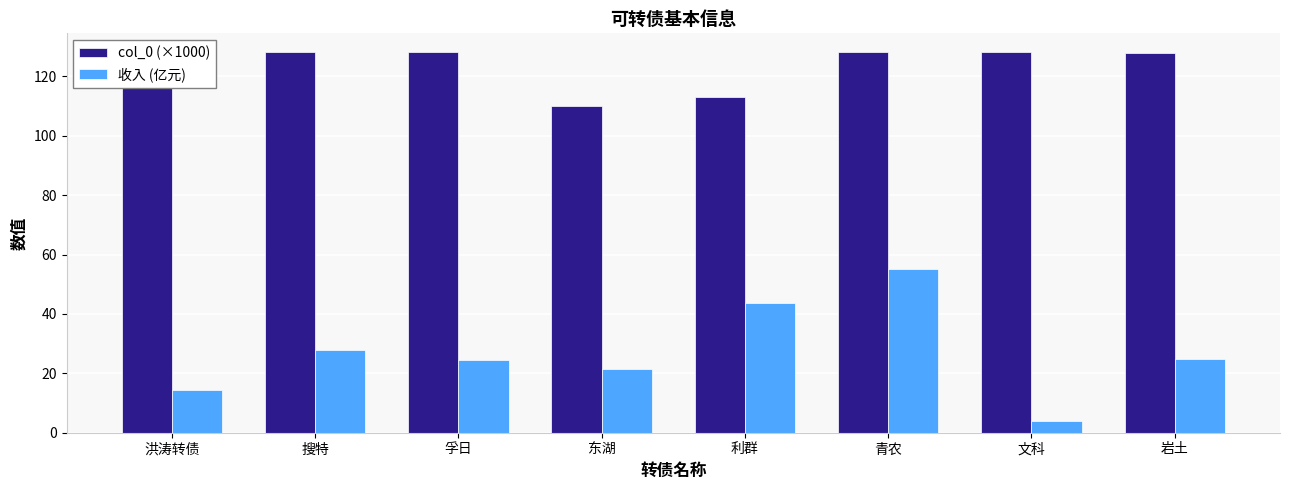

What is the greatest value displayed?

128.1